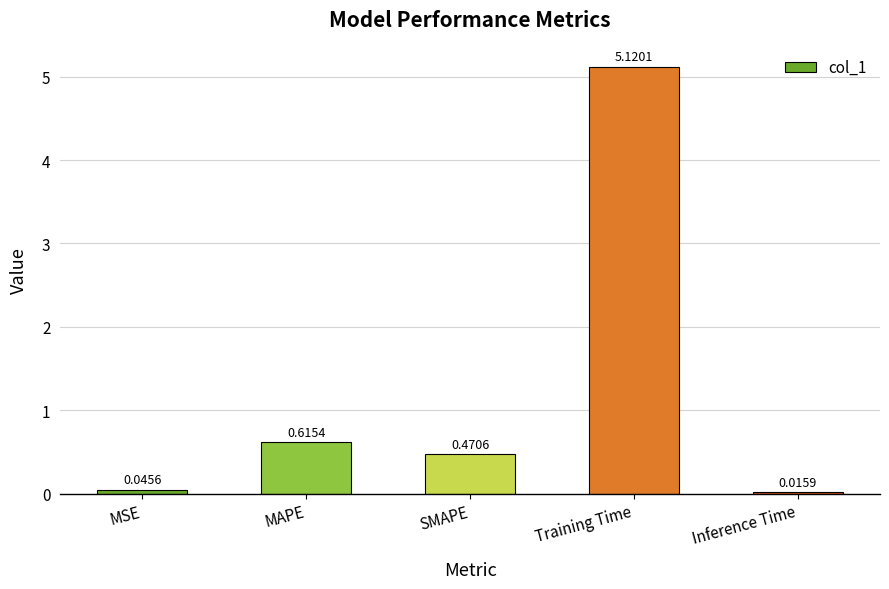

What is the average value?

1.3